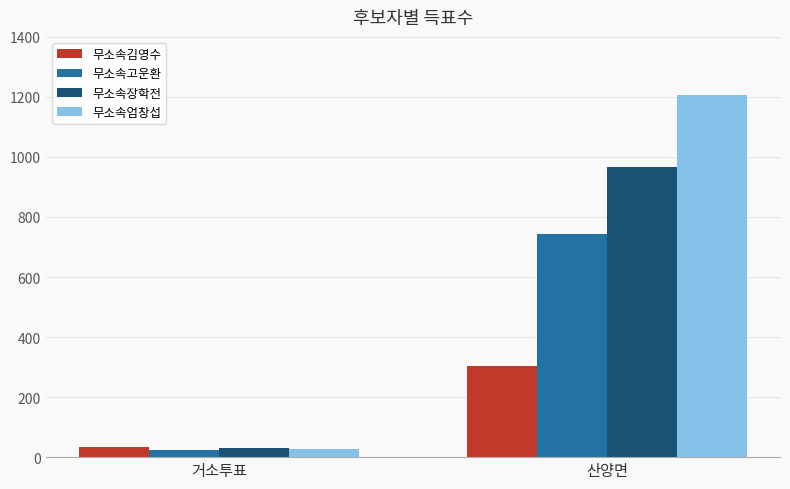

What is the difference between the highest and lowest values at 거소투표?

8